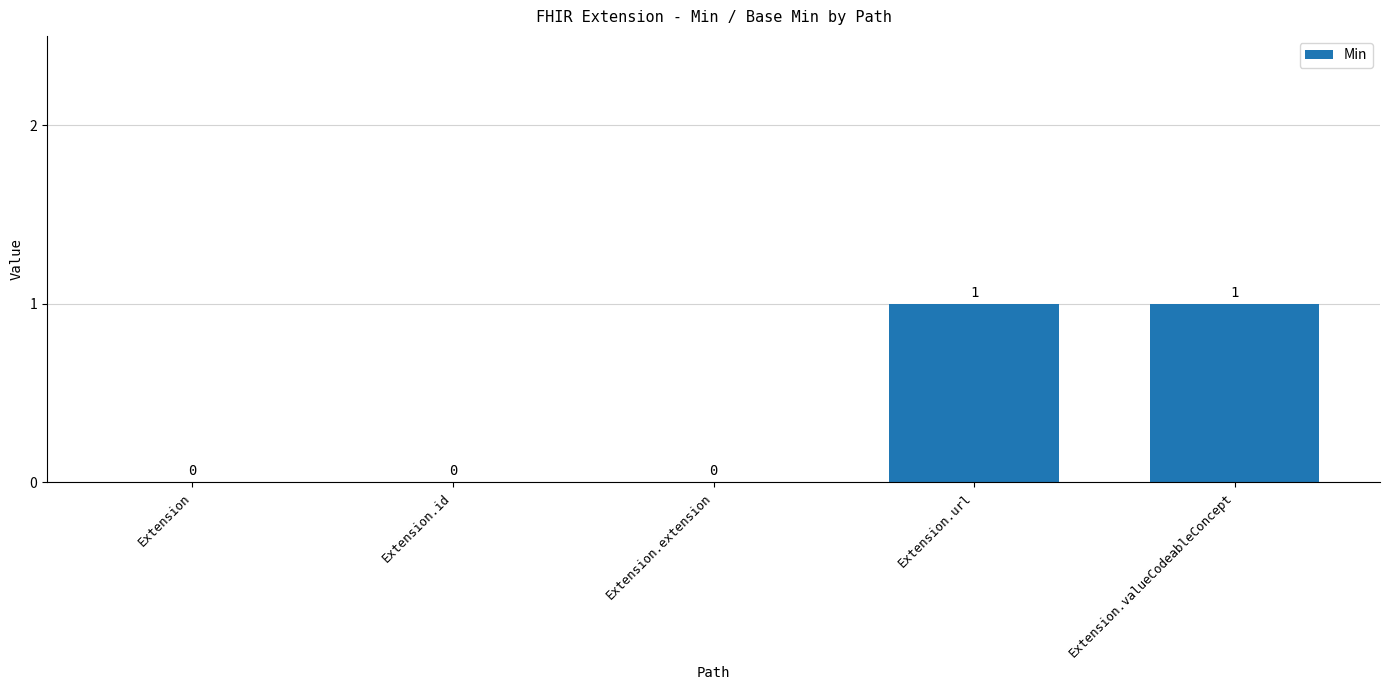

True or false: the data shows 1 at Extension.url.

True